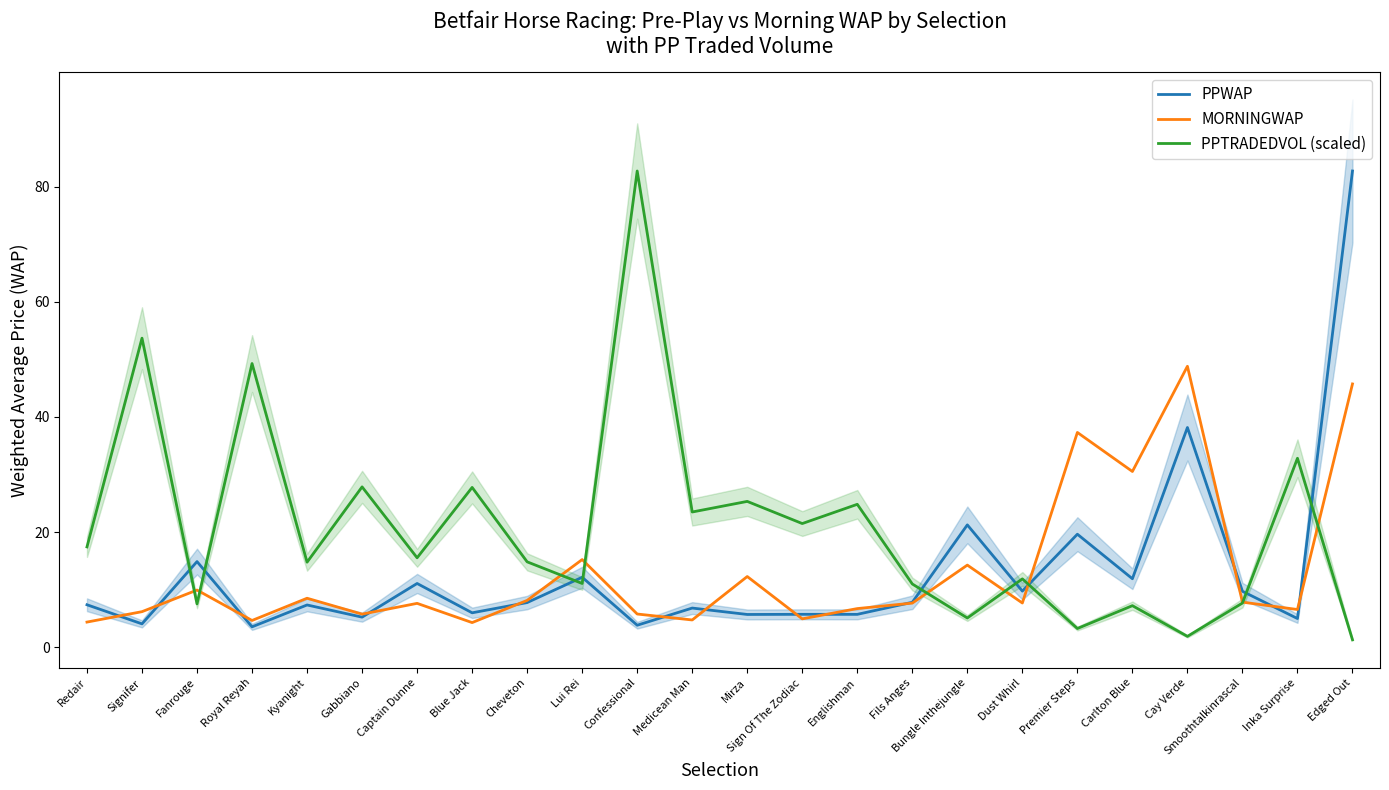

List the series in order of their peak value, highest first.

PPWAP, PPTRADEDVOL (scaled), MORNINGWAP